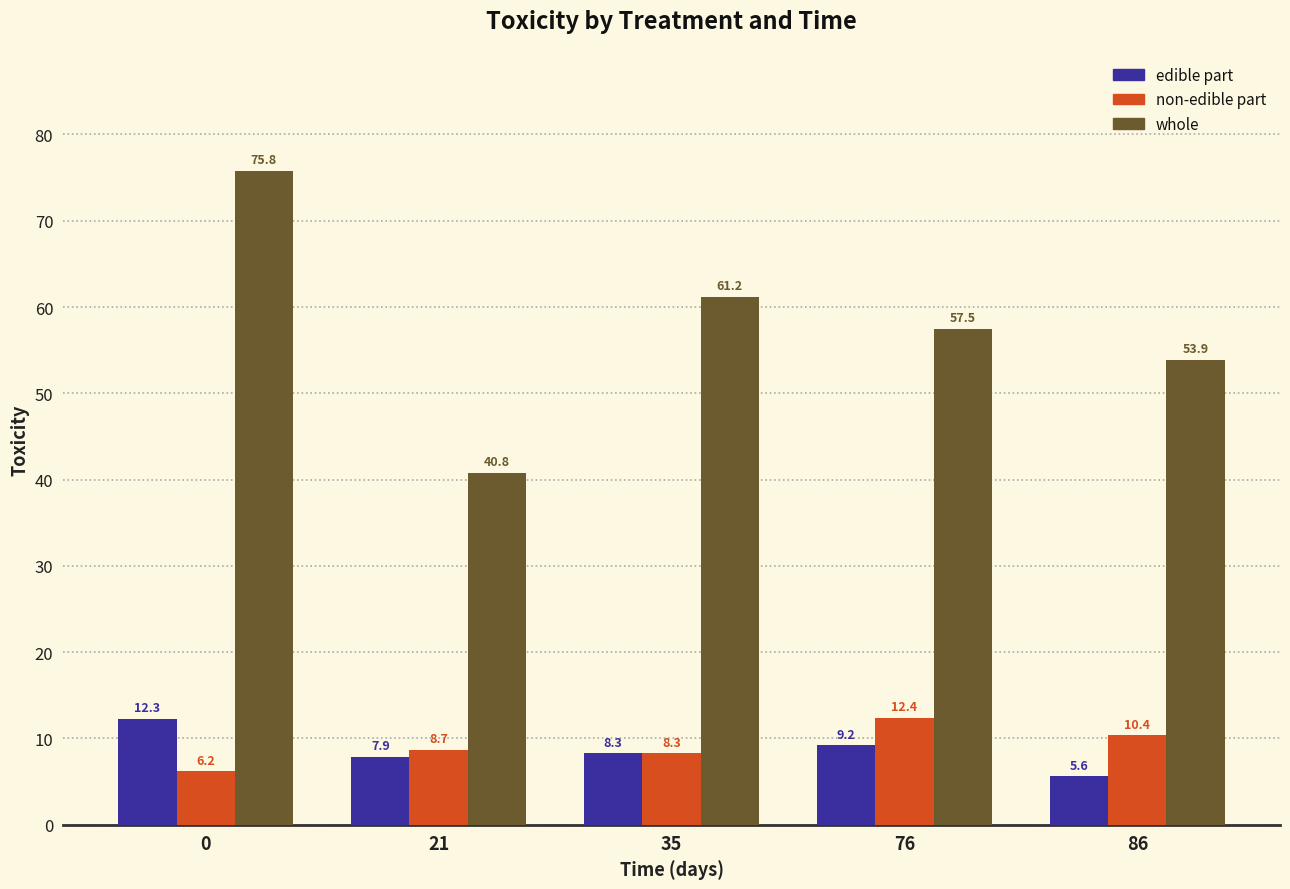

Is the value of whole at 86 greater than the value of edible part at 0?

Yes